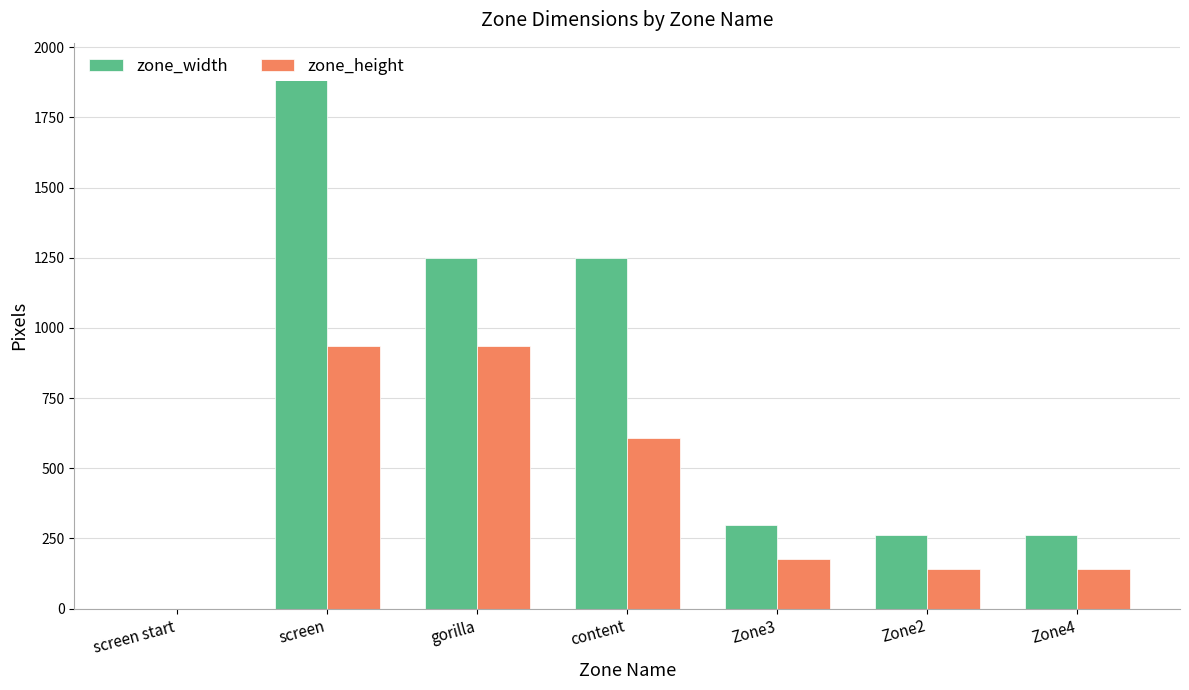

Are the bars grouped side by side (vs. stacked)?

Yes